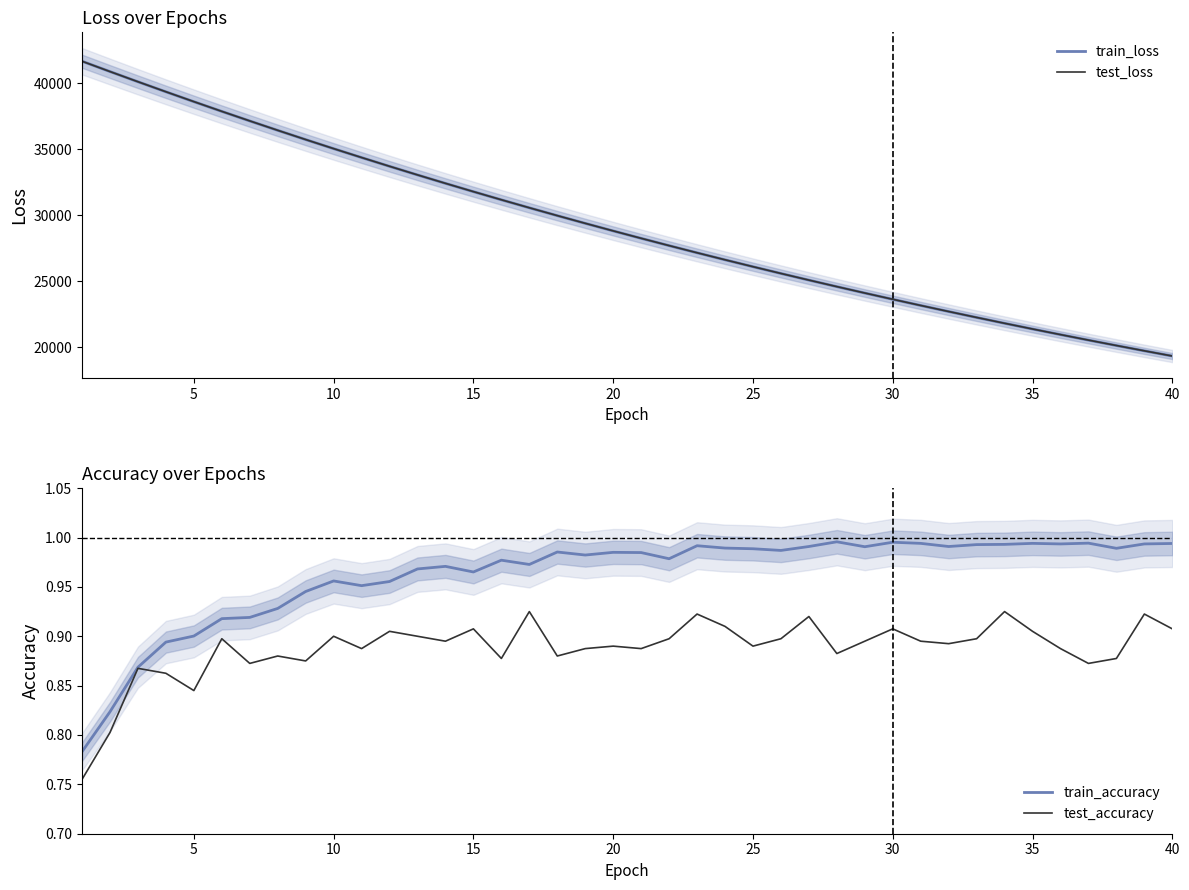

The test_accuracy series shows 0.4 at 40. True or false?

False